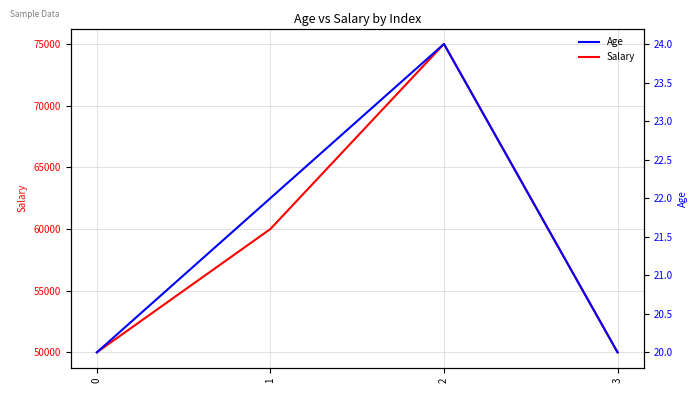

At 1, list the series in order from smallest to largest.

Age, Salary